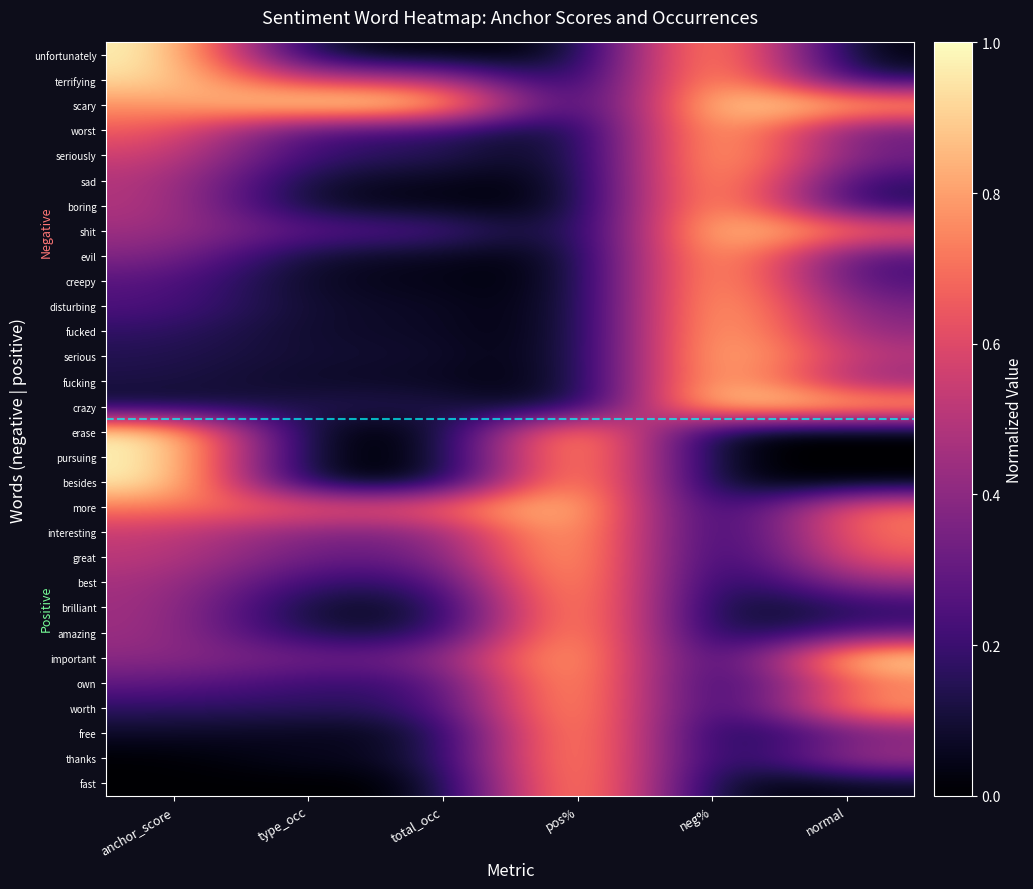

At which category is the sum across all series the highest?

pos%